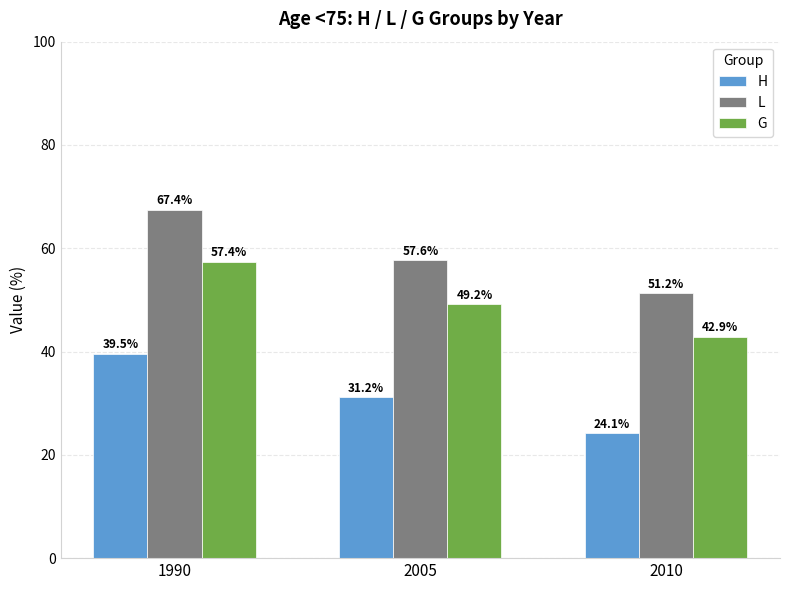

What is the maximum value shown in the chart?

67.4